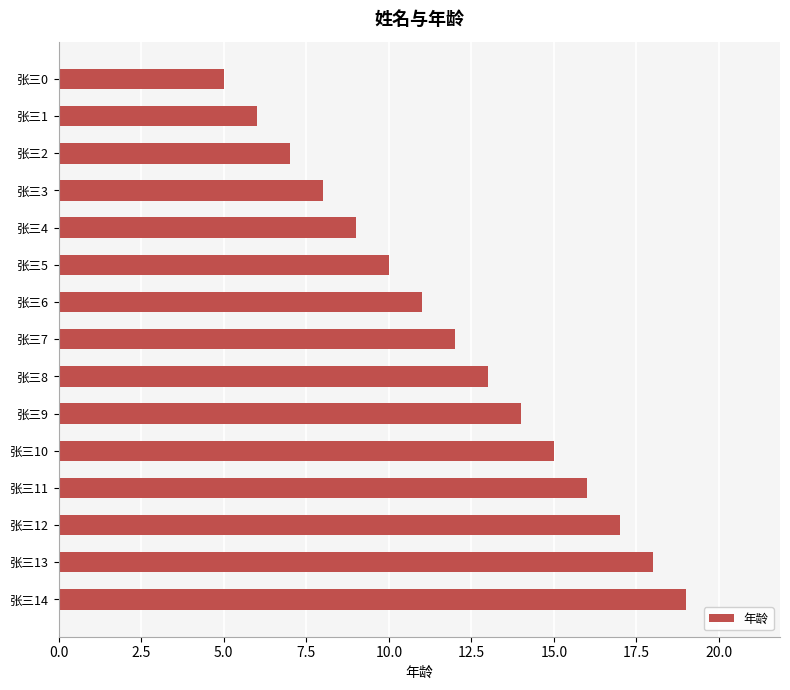

Which label corresponds to the largest value in the chart?

张三14